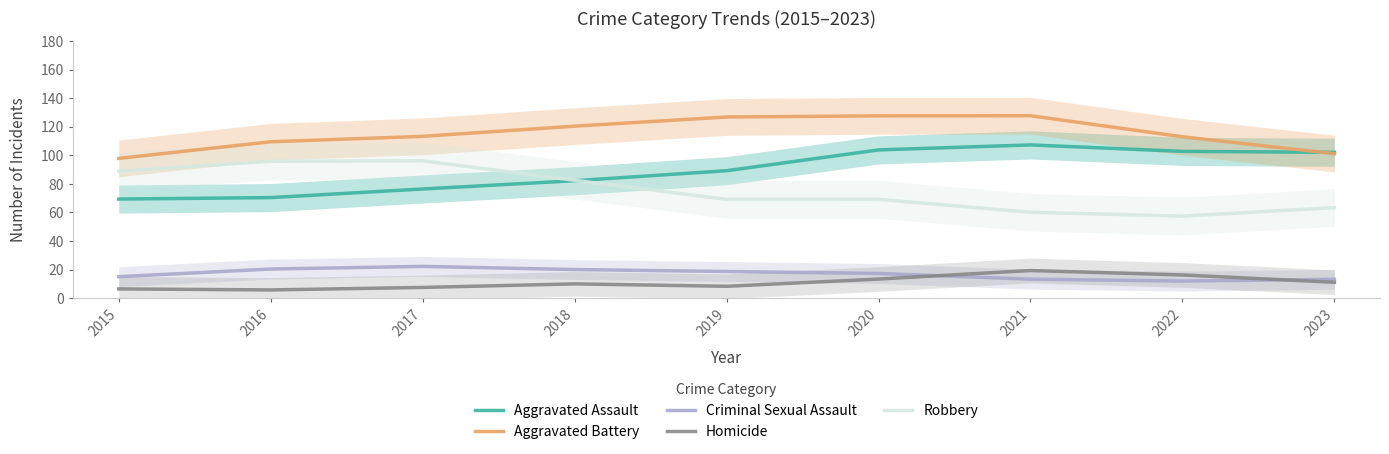

Reading right to left, list all the values displayed in this chart.

Aggravated Assault: 2023=102.2	2022=102.8	2021=107.3	2020=103.8	2019=89.3	2018=82.3	2017=76.5	2016=70.4	2015=69.4
Aggravated Battery: 2023=101.2	2022=113.0	2021=127.8	2020=127.7	2019=126.9	2018=120.5	2017=113.4	2016=109.6	2015=97.9
Criminal Sexual Assault: 2023=13.2	2022=12.0	2021=13.3	2020=17.3	2019=18.7	2018=20.0	2017=22.2	2016=20.4	2015=15.0
Homicide: 2023=11.1	2022=16.2	2021=19.3	2020=13.4	2019=8.3	2018=10.0	2017=7.5	2016=5.7	2015=6.5
Robbery: 2023=63.4	2022=57.5	2021=60.2	2020=69.2	2019=69.2	2018=82.6	2017=96.2	2016=95.9	2015=88.9